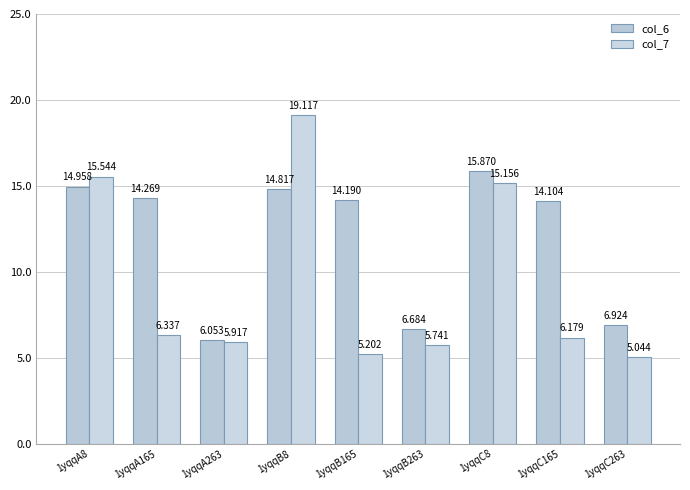

How many groups of bars are there?

9